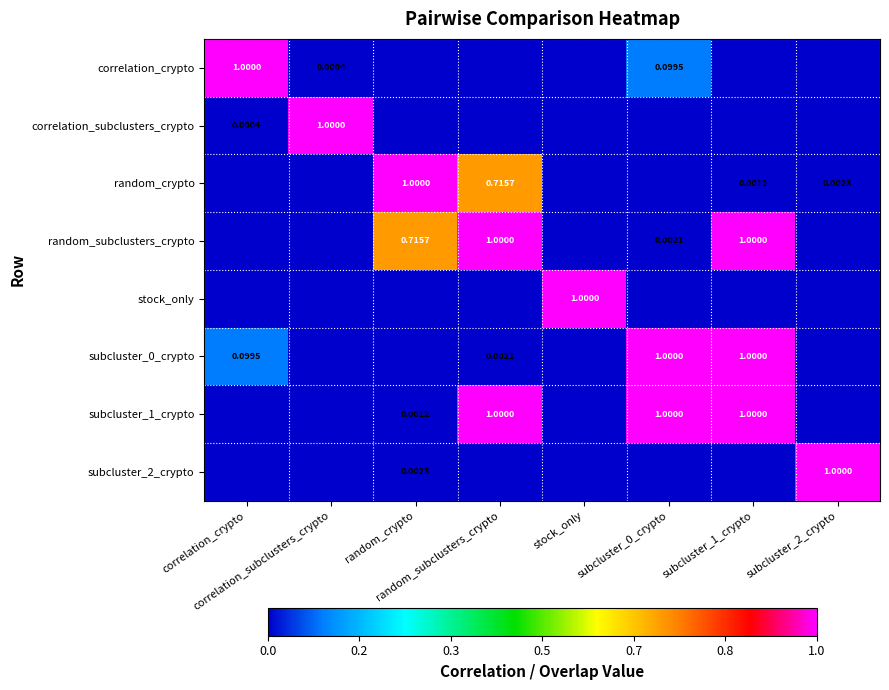

What is the difference between the maximum and minimum values in the random_crypto series?

1.0